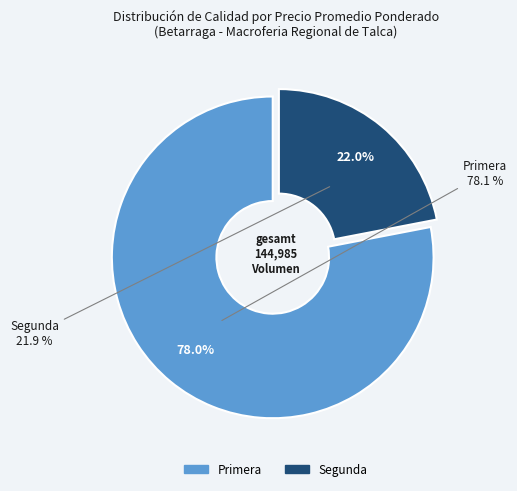

Is the sum of Segunda and Segunda greater than half?

No